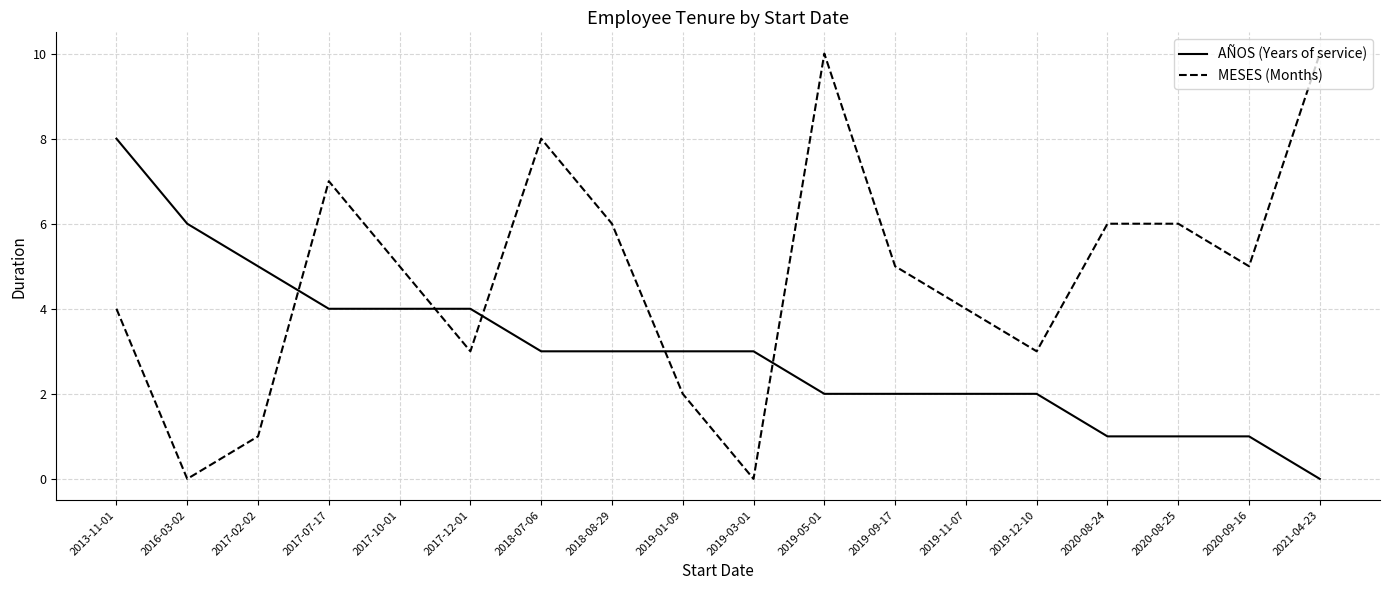

Is the value of MESES (Months) at 2020-08-25 greater than the value of AÑOS (Years of service) at 2017-07-17?

Yes